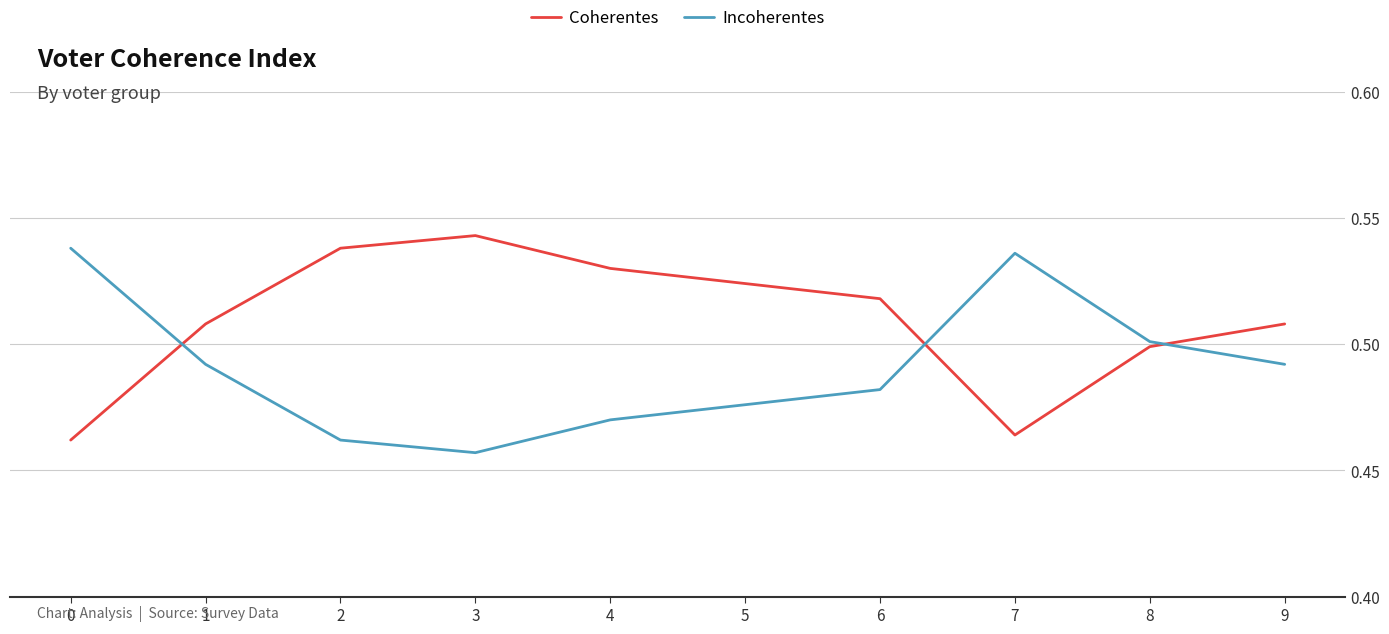

How many intersections are there between Coherentes and Incoherentes?

3